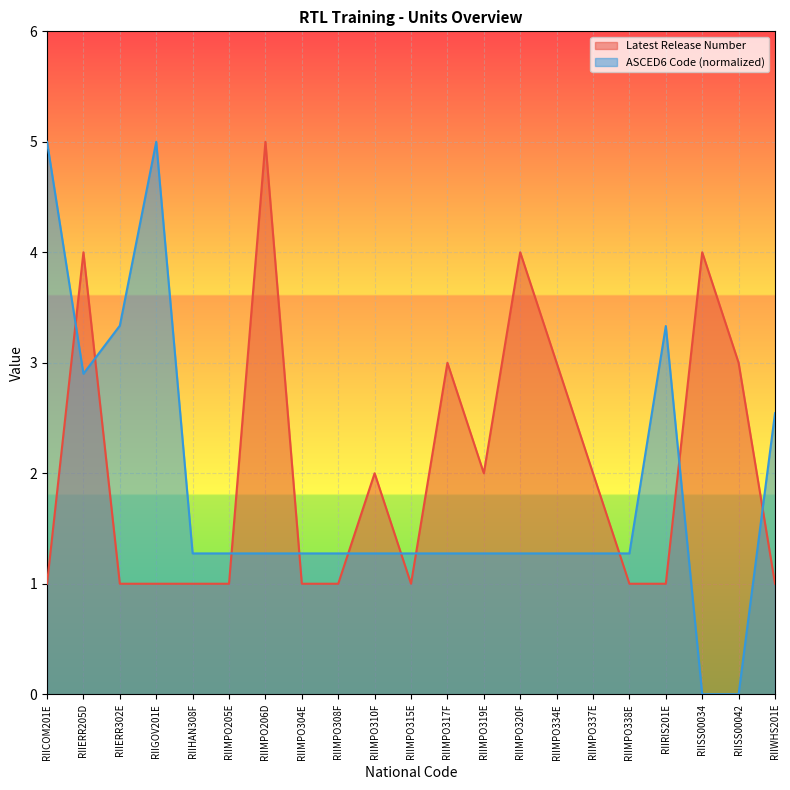

Where is ASCED6 Code nearest to the value 2?

RIIWHS201E